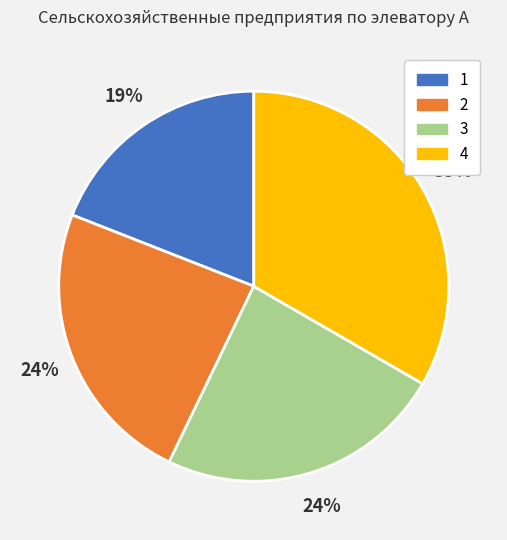

What is the ratio of the value at 2 to the value at 4?

0.7